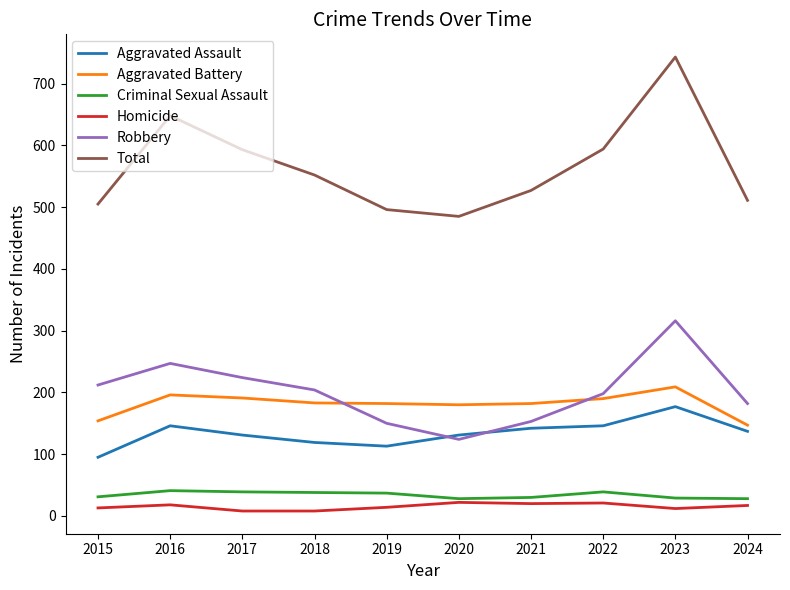

Is the value of Criminal Sexual Assault at 2021 greater than the value of Robbery at 2021?

No